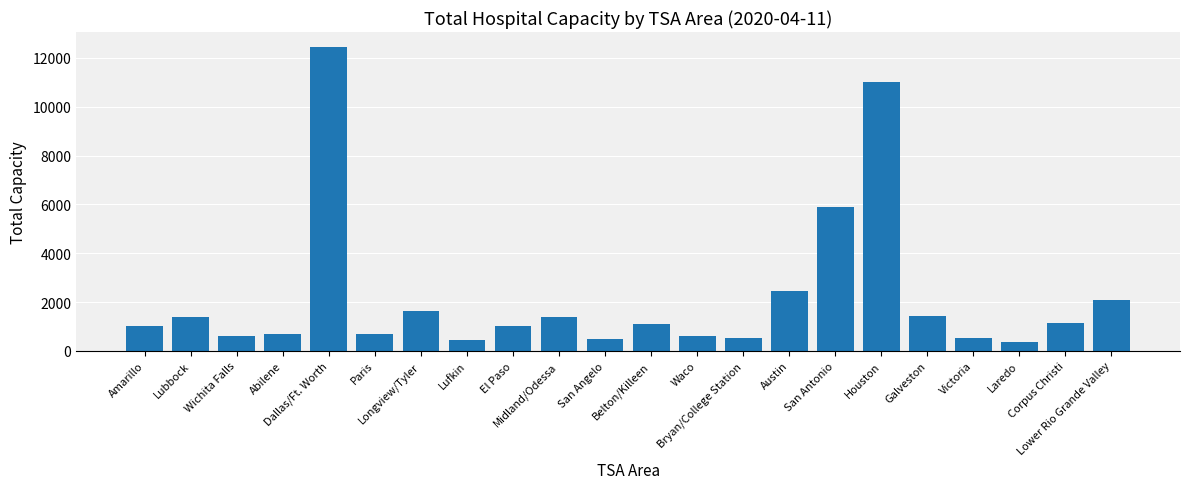

What is the greatest value displayed?

12442